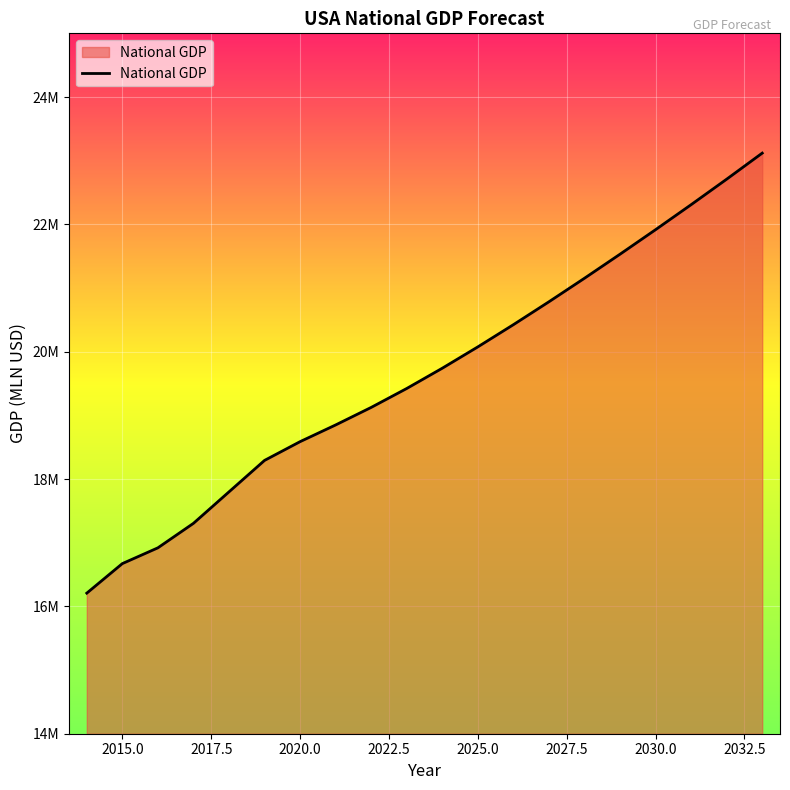

Does the chart have visible grid lines?

Yes